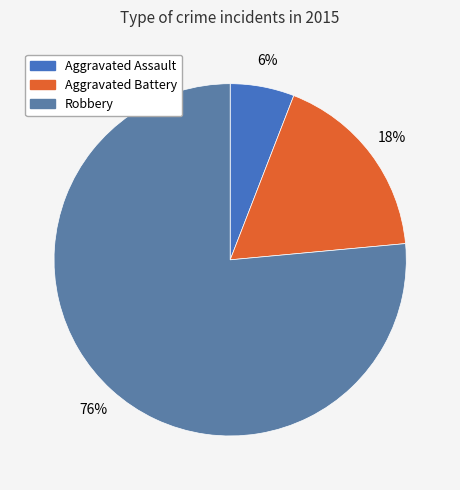

What is the ratio of the value at Aggravated Assault to the value at Robbery?

0.1